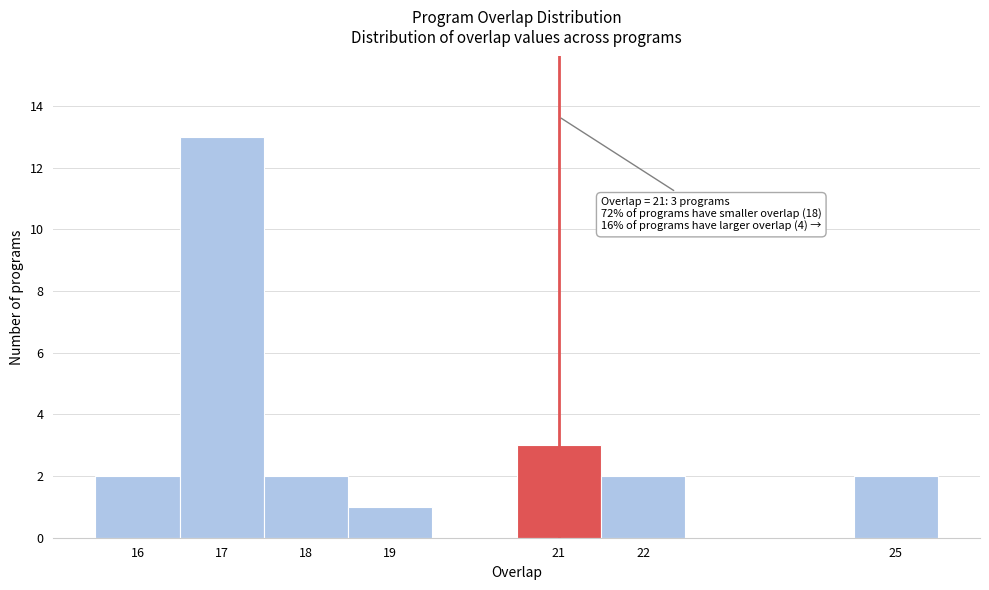

Over which range of the x-axis is the bar tallest?

16.5 to 17.5